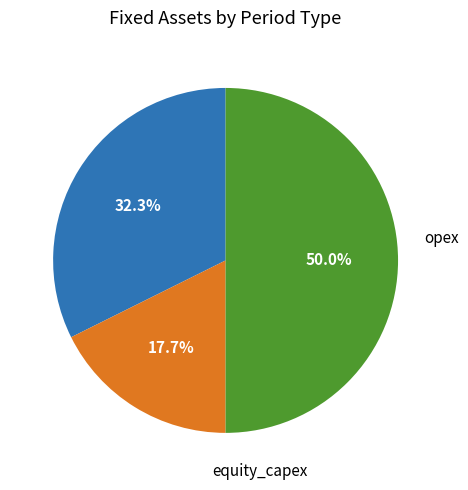

How many slices are in this pie chart?

3